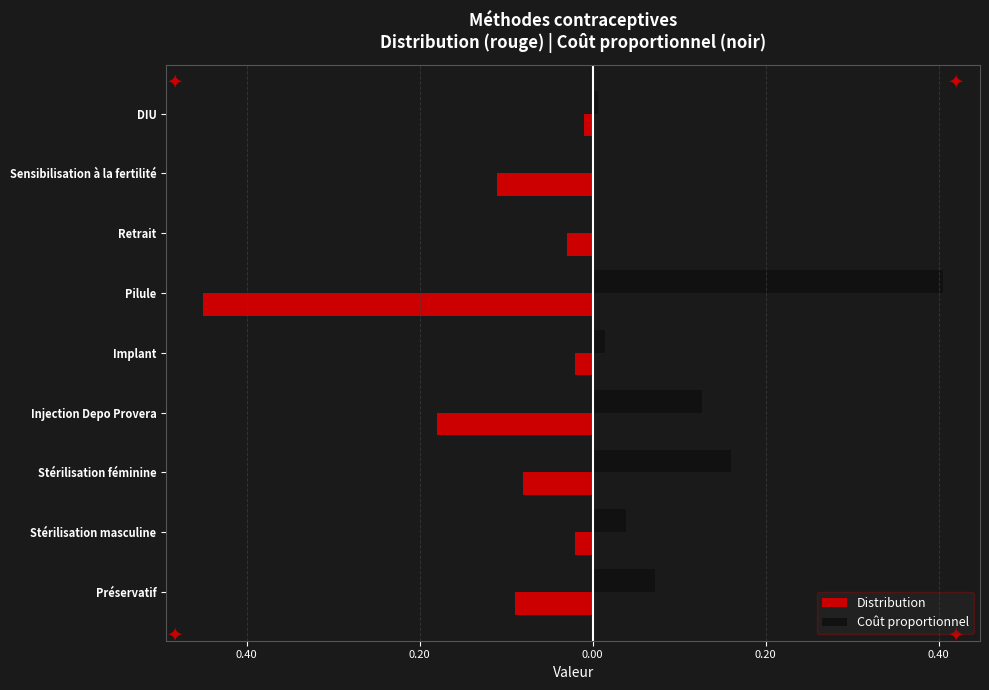

What are all the series names shown in the legend?

Distribution, Coût proportionnel